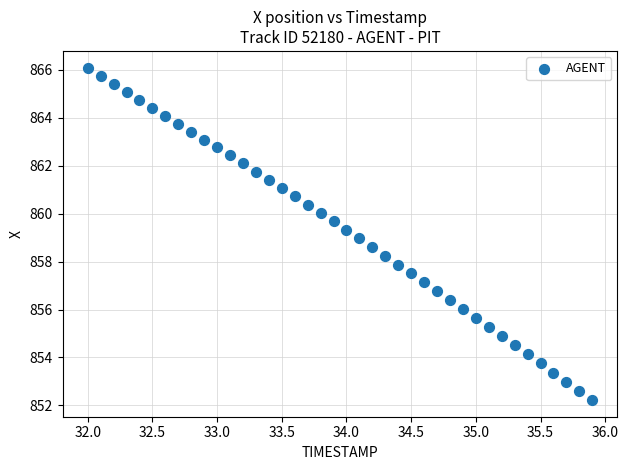

What is the range of Y values (max minus min)?

13.9